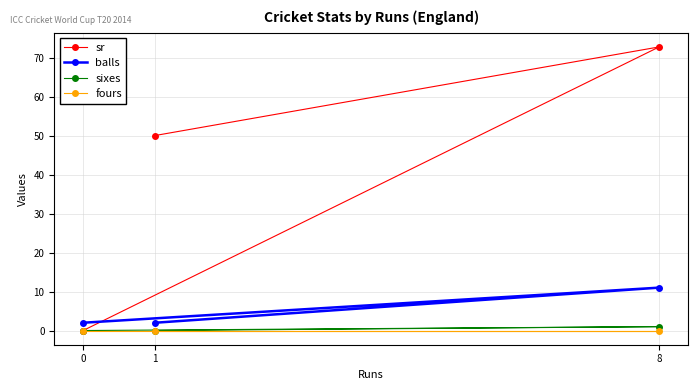

What is the average value of the balls series?

5.0